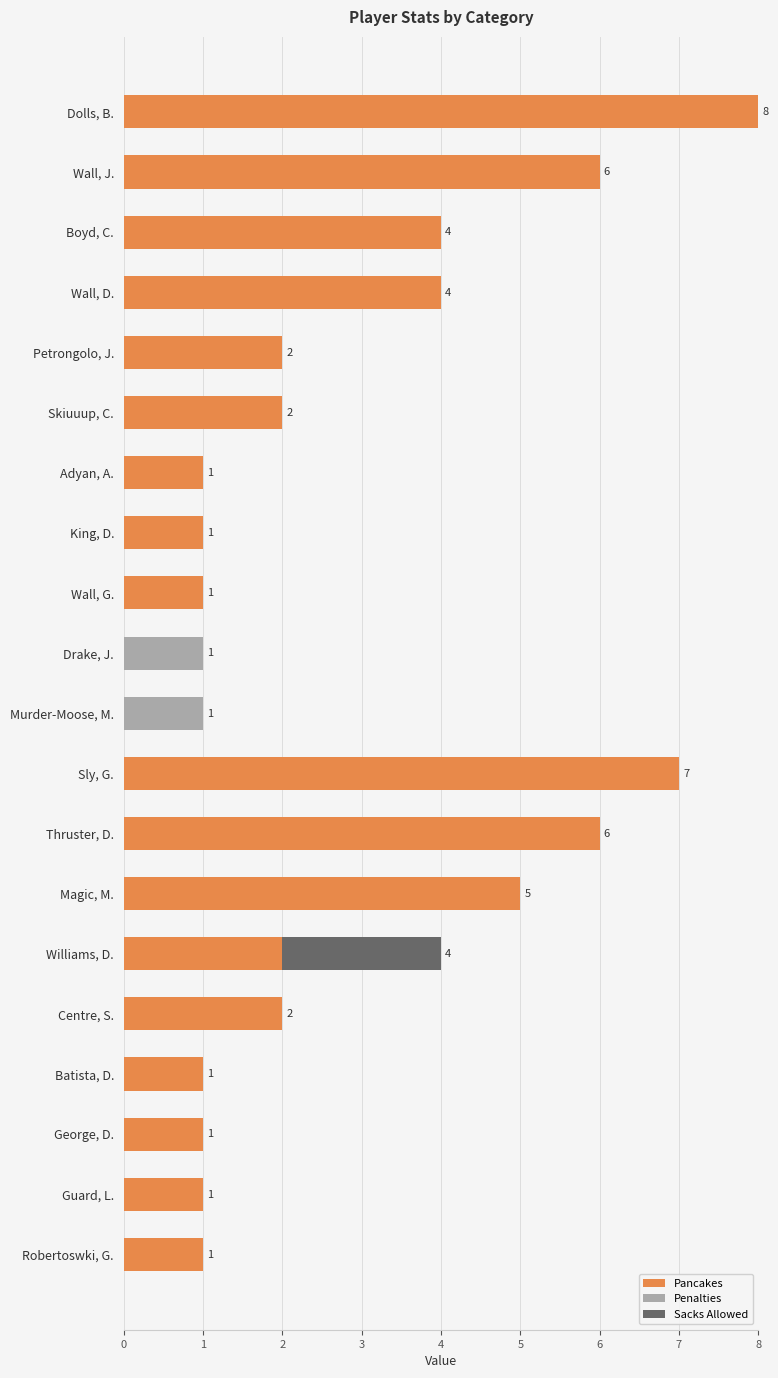

What is the maximum value for Pancakes?

8